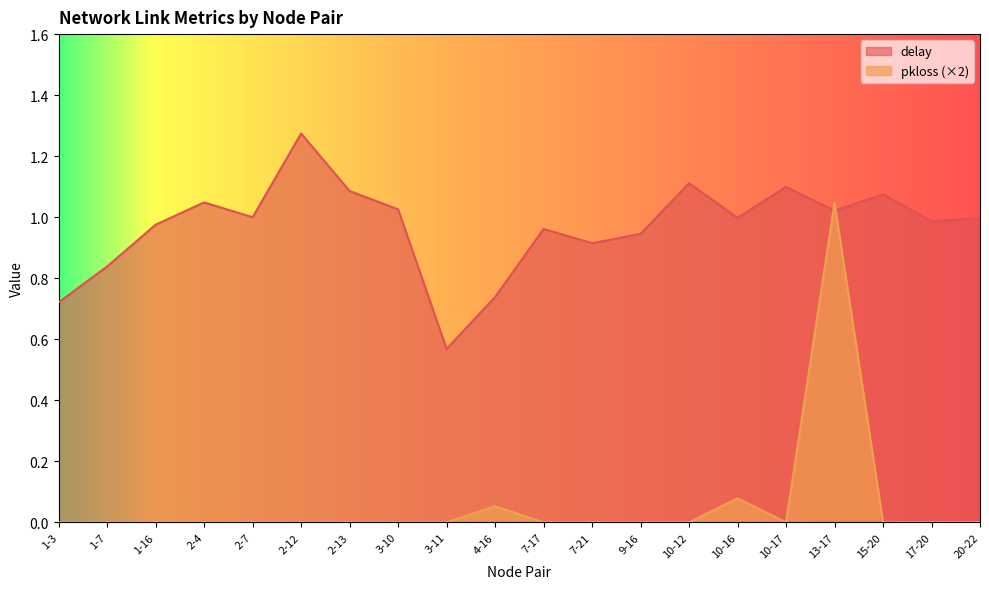

Rank the series by their average value, from lowest to highest.

pkloss (×2), delay